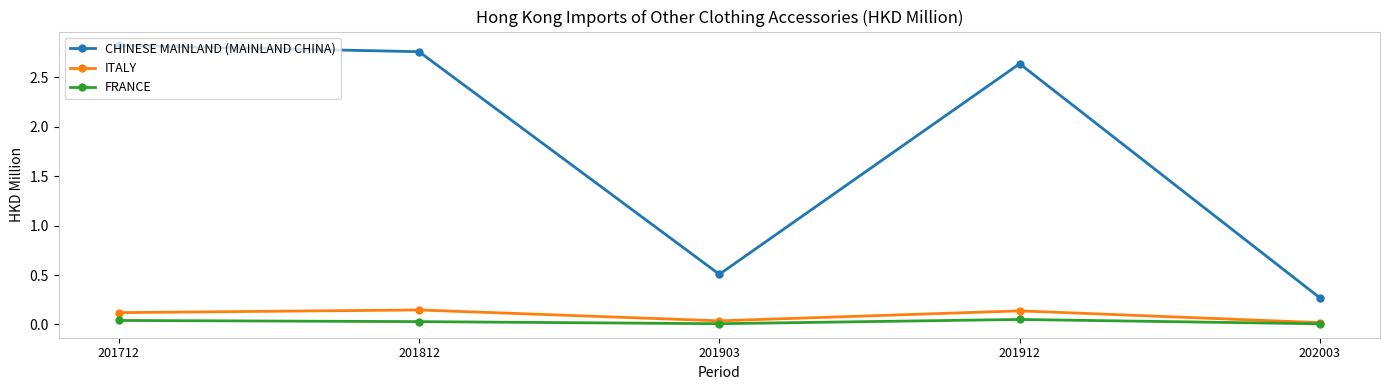

At how many categories does at least one series exceed 0?

5